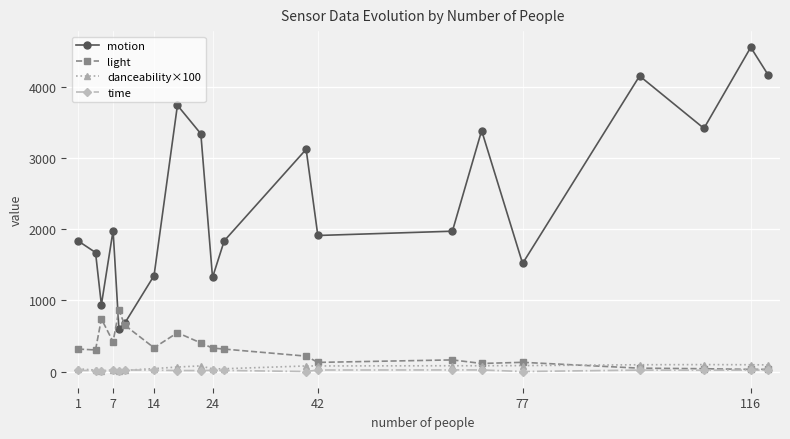

Which series has the largest range (max minus min)?

motion